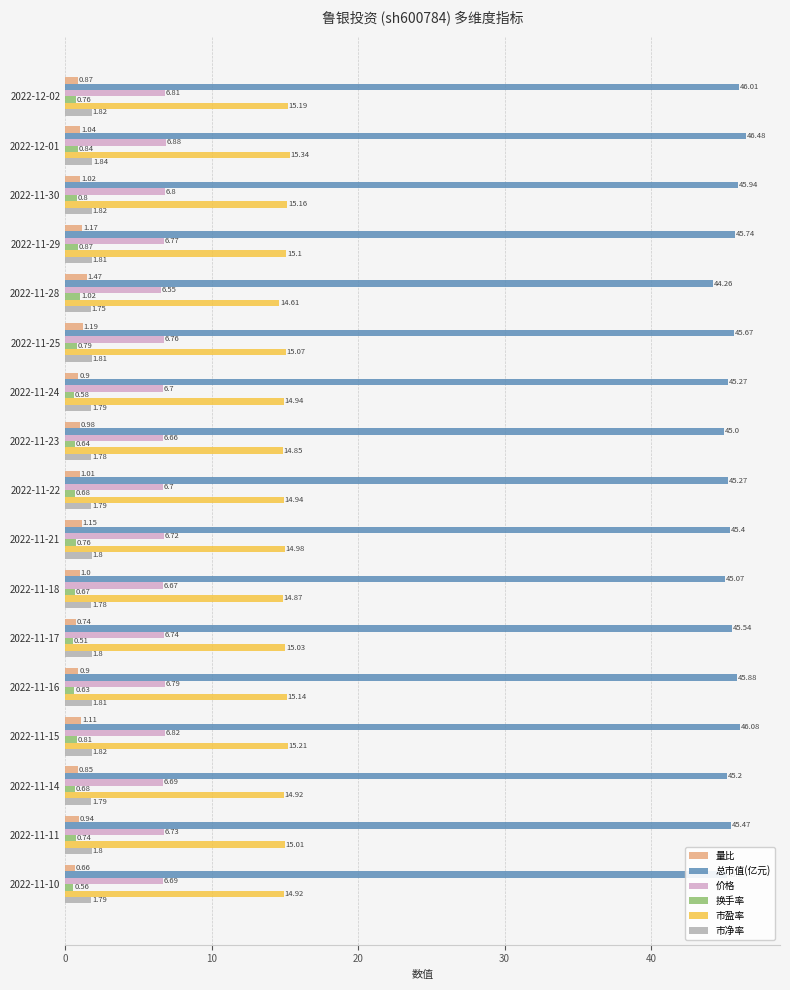

What is the sum of the 总市值(亿元) values at 2022-11-18 and 2022-12-02?

91.1